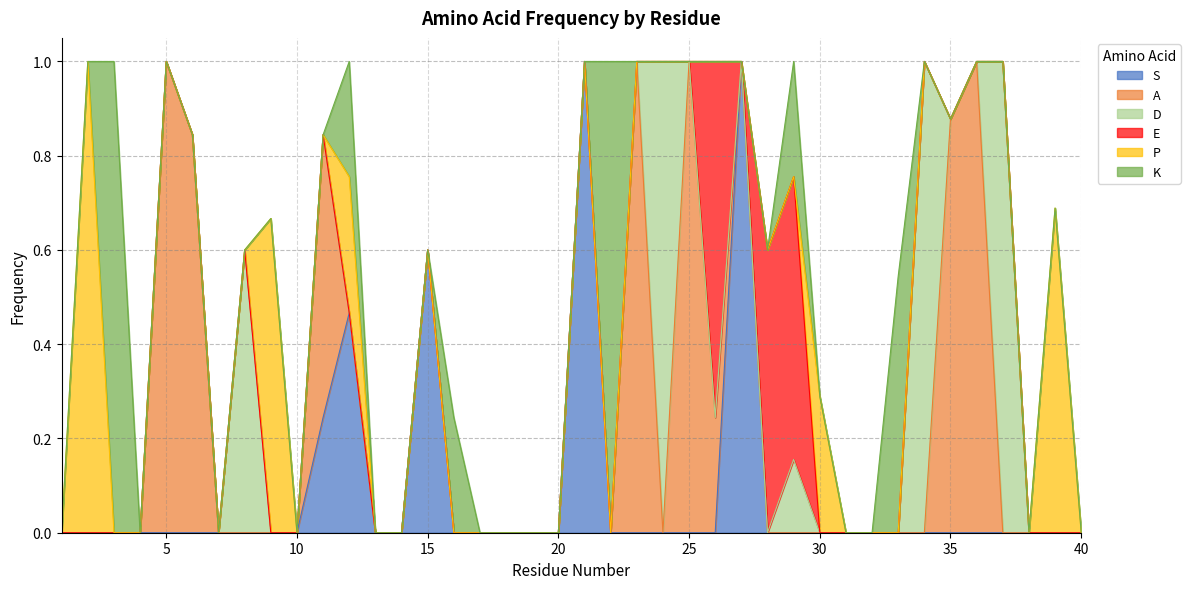

At which label does S reach its minimum?

1